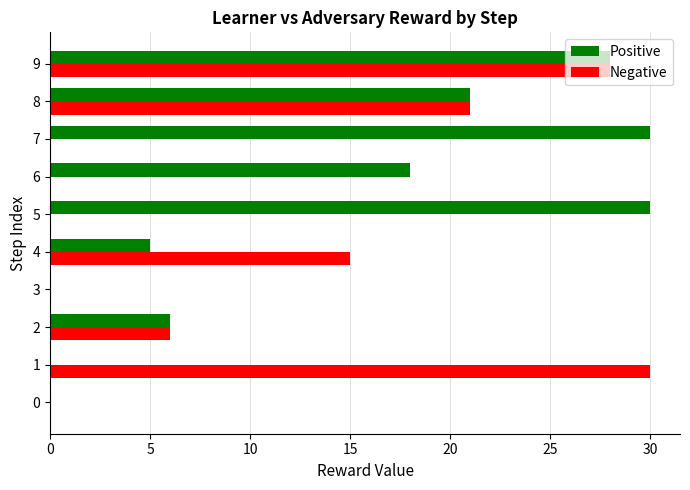

True or false: Positive has a value of 31 at 8.

False